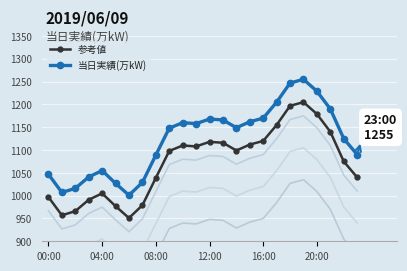

What is the difference between the second highest and minimum values in the 参考値 series?

246